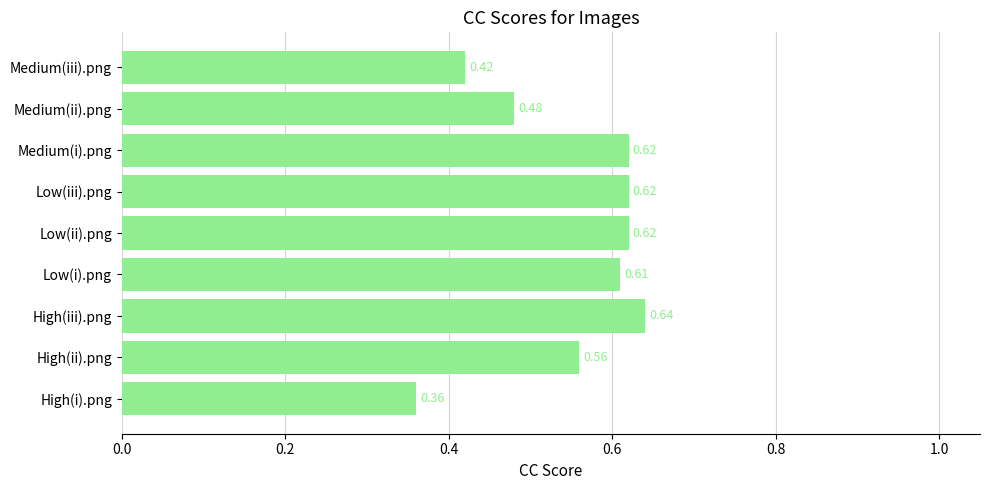

At which category does the chart reach its peak across all series?

High(iii).png